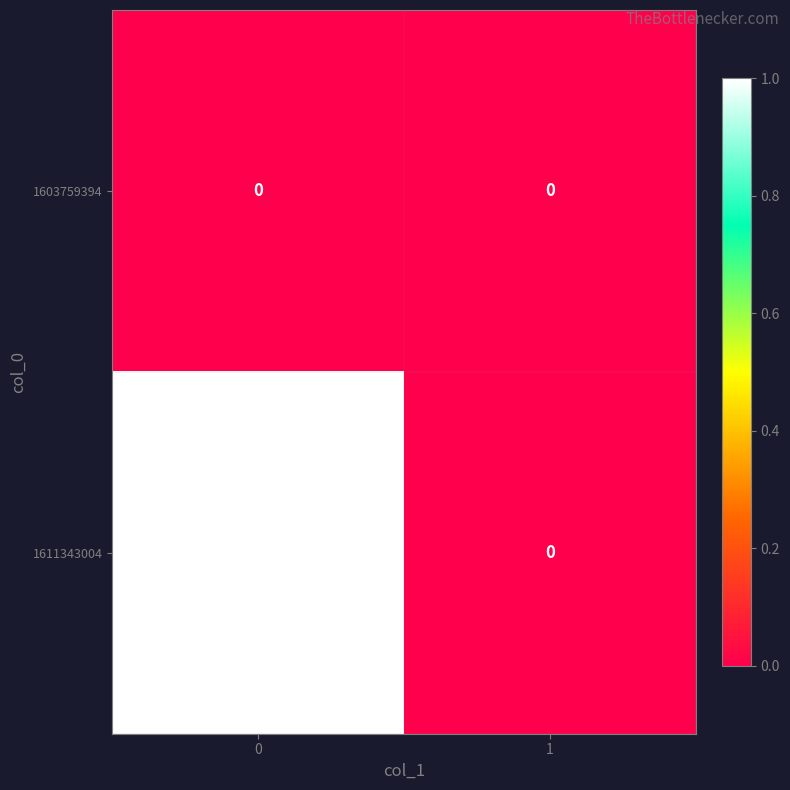

Rank the series by their maximum value, from lowest to highest.

1603759394, 1611343004